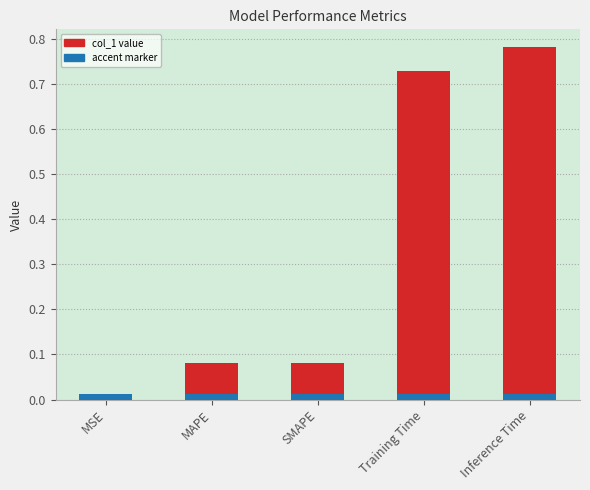

What is the sum of the values at SMAPE and MAPE?

0.2